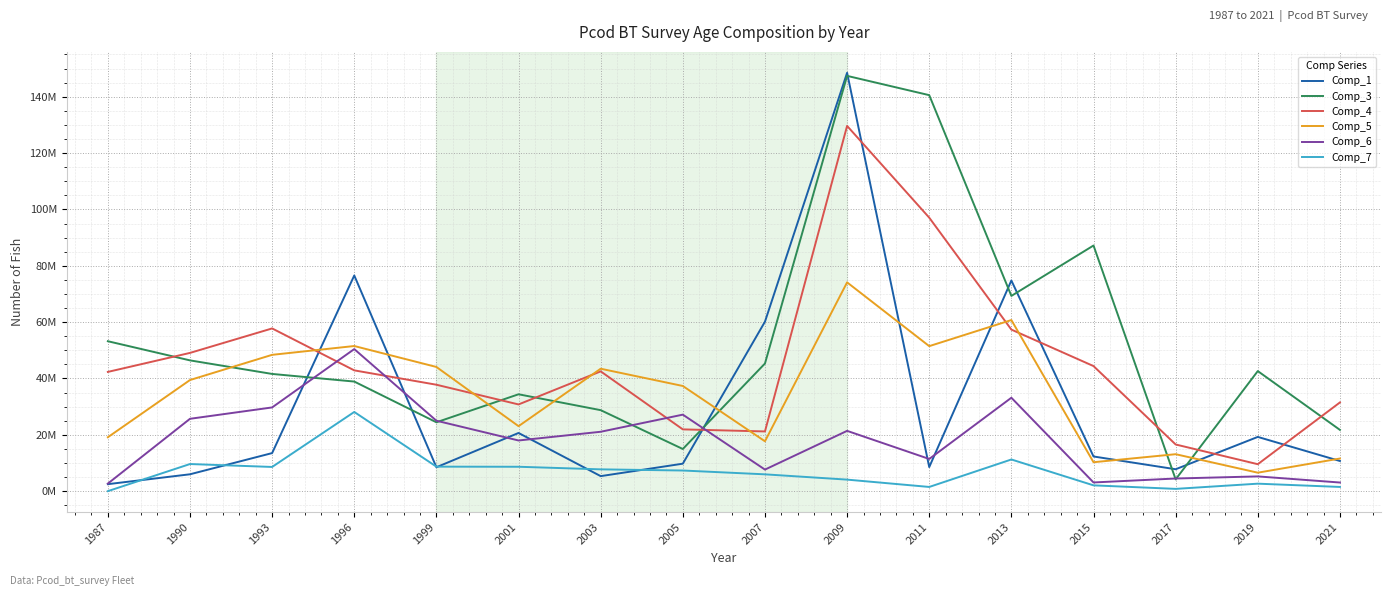

What is the difference between the maximum and minimum values in the Comp_4 series?

120084230